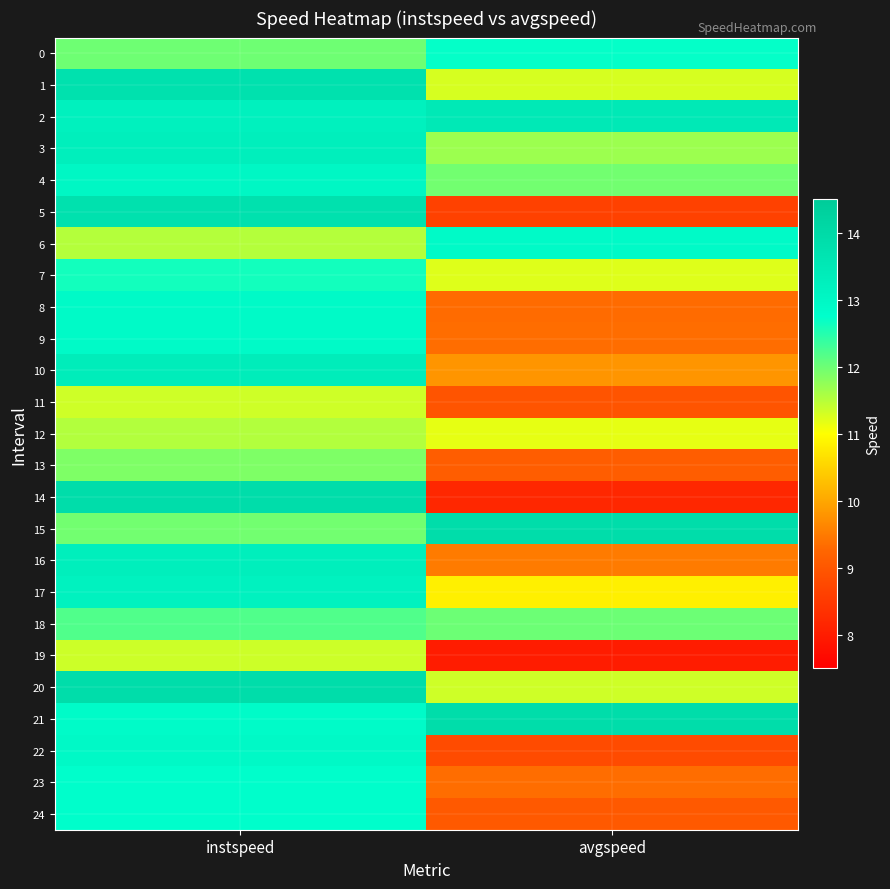

What is the maximum value shown in the chart?

13.9